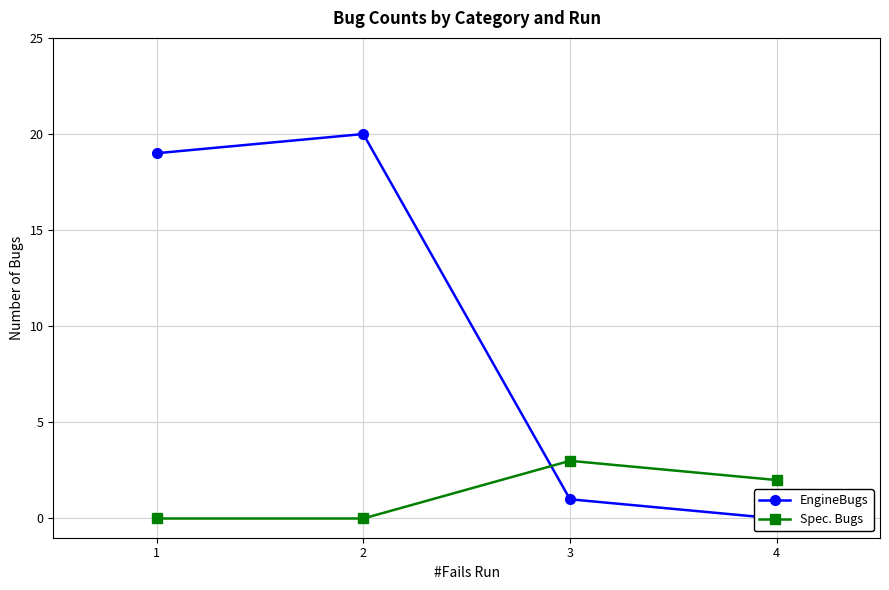

How many interior local peaks does the Spec. Bugs series have?

1